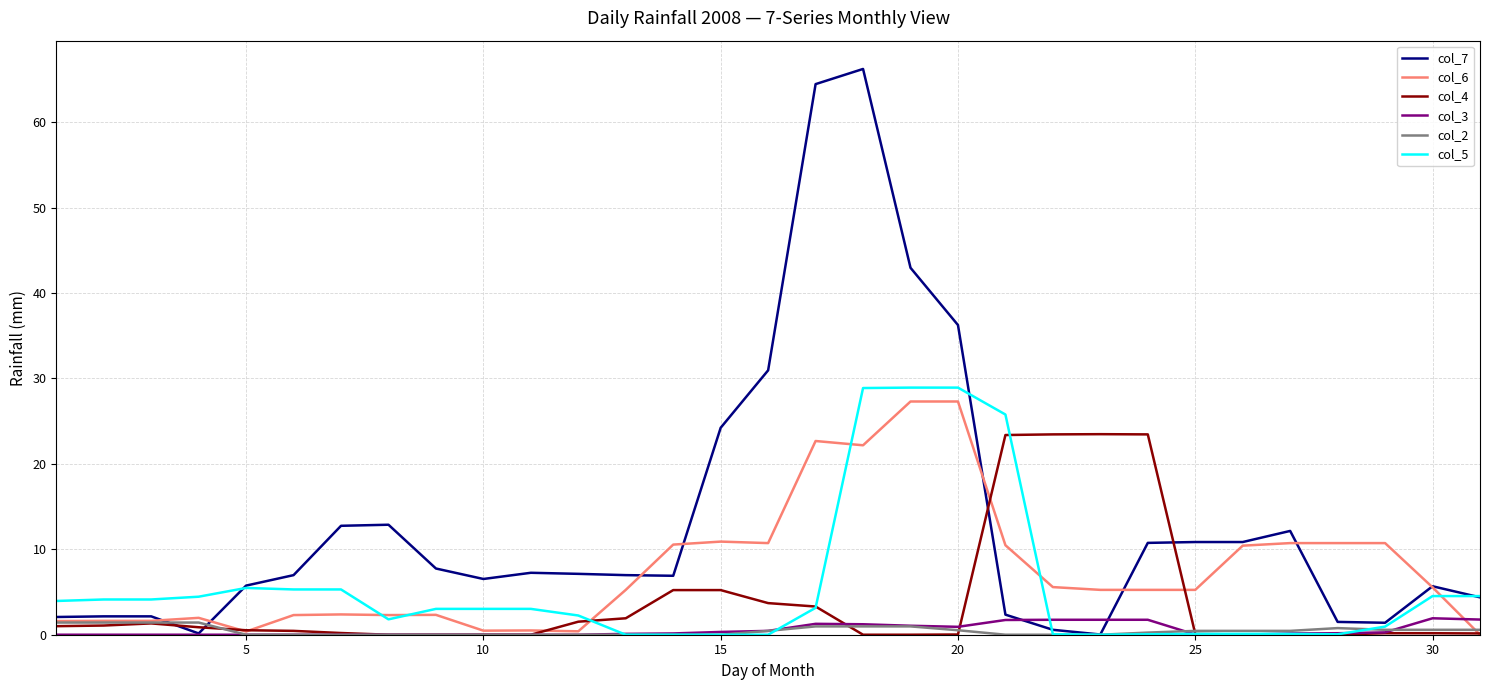

Which series has the largest total across all categories?

col_7